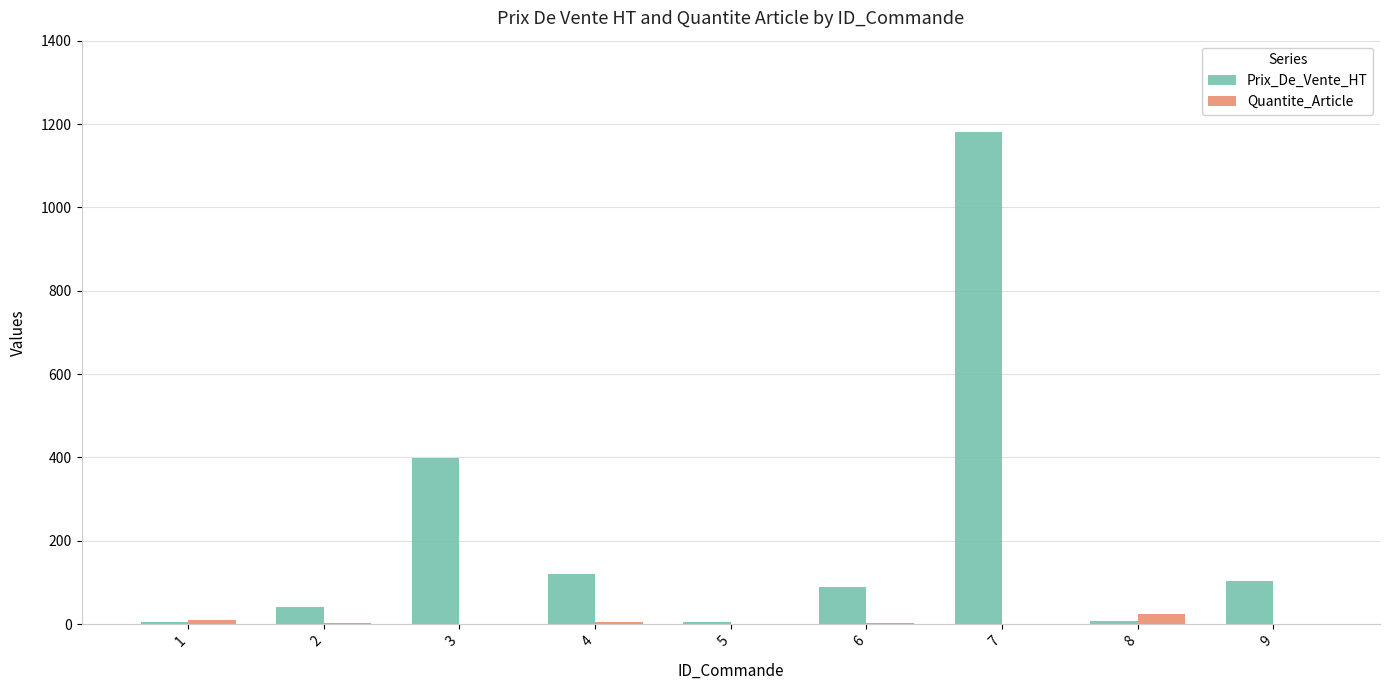

What value does the Prix_De_Vente_HT series have at 6?

89.0